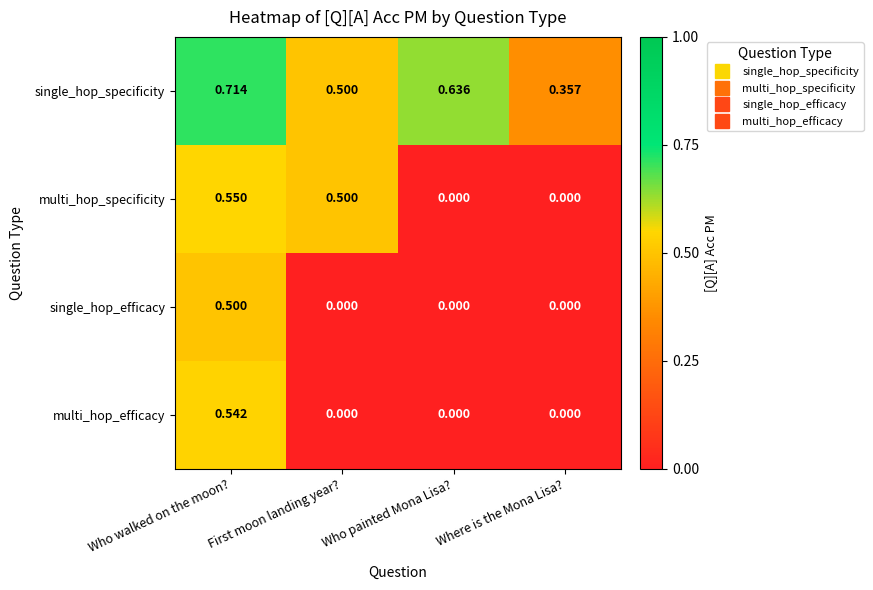

Which series has the widest spread of values?

multi_hop_specificity